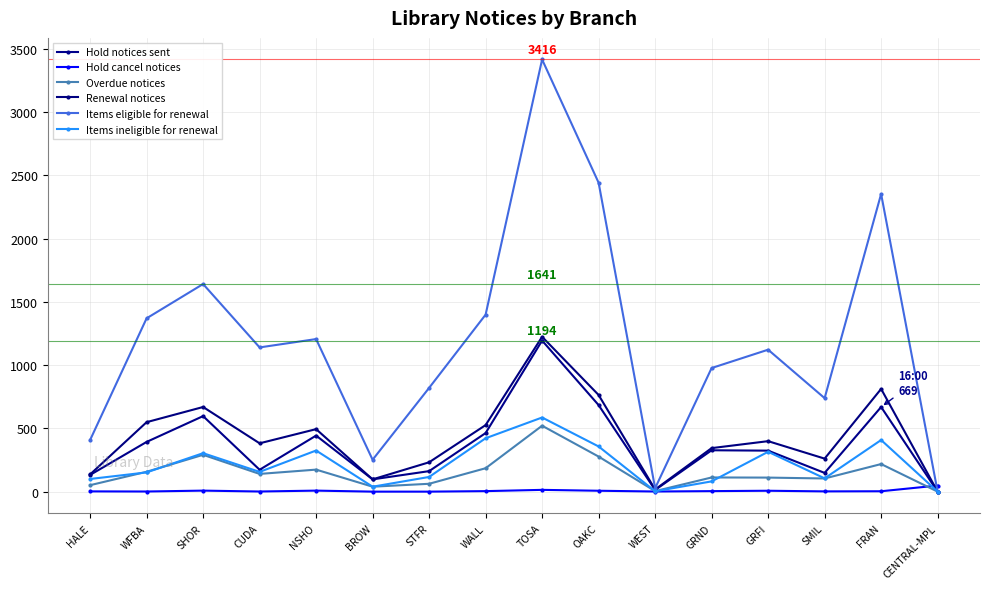

Count the number of categories in the chart.

16